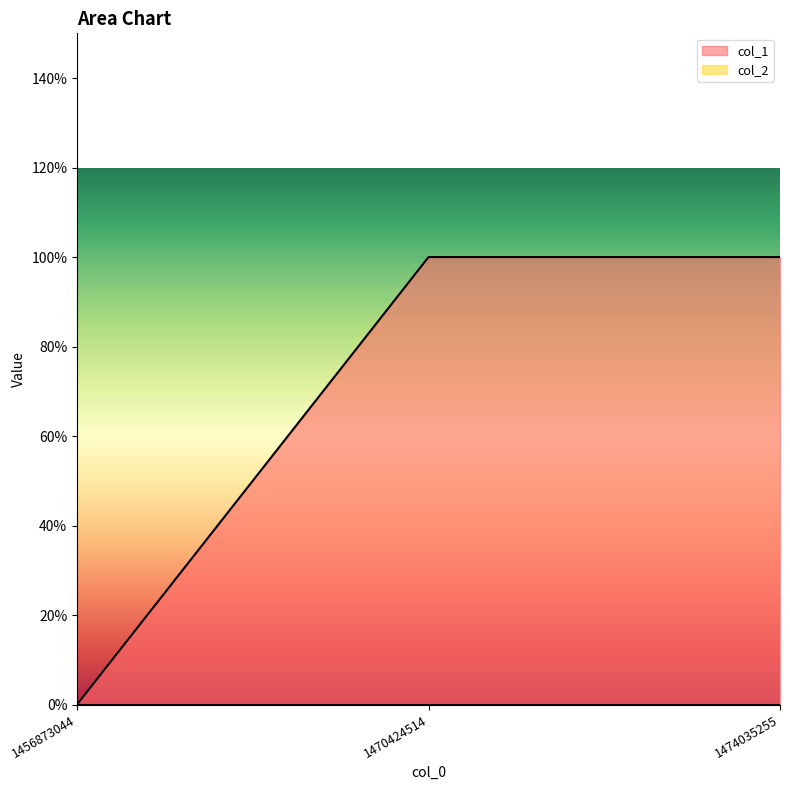

Is it true that the value at 1474035255 is 1?

True